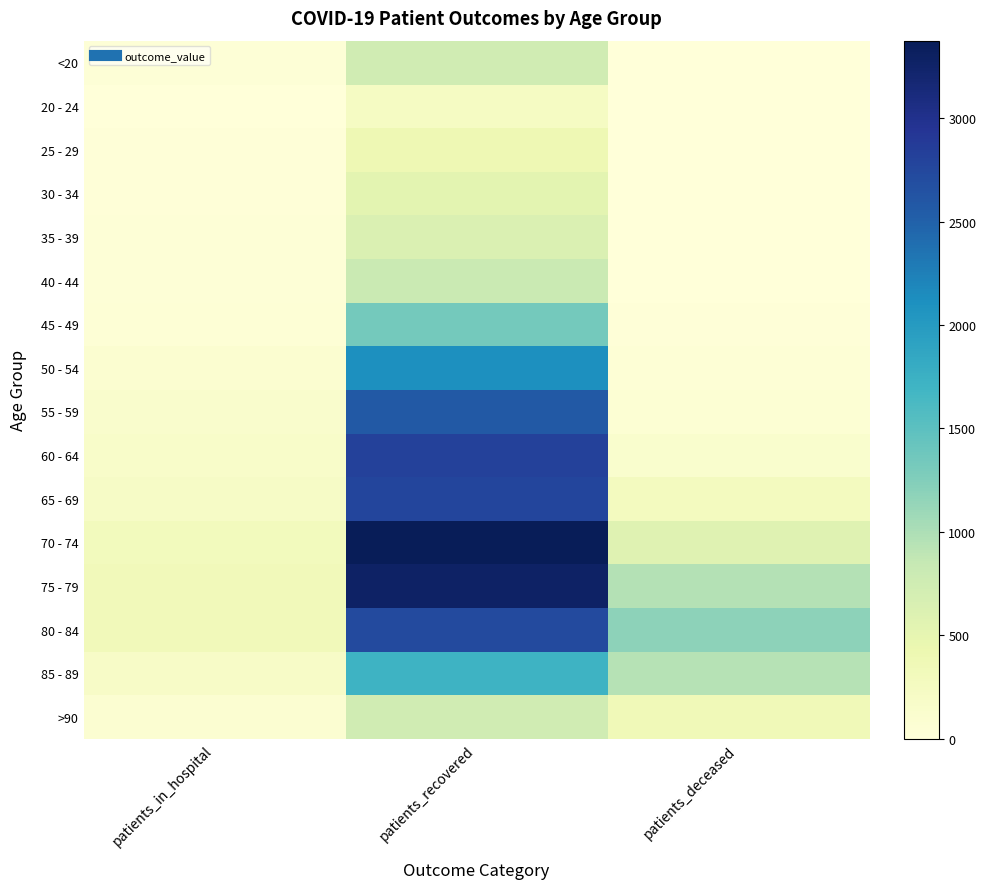

Which series has the widest spread of values?

70 - 74